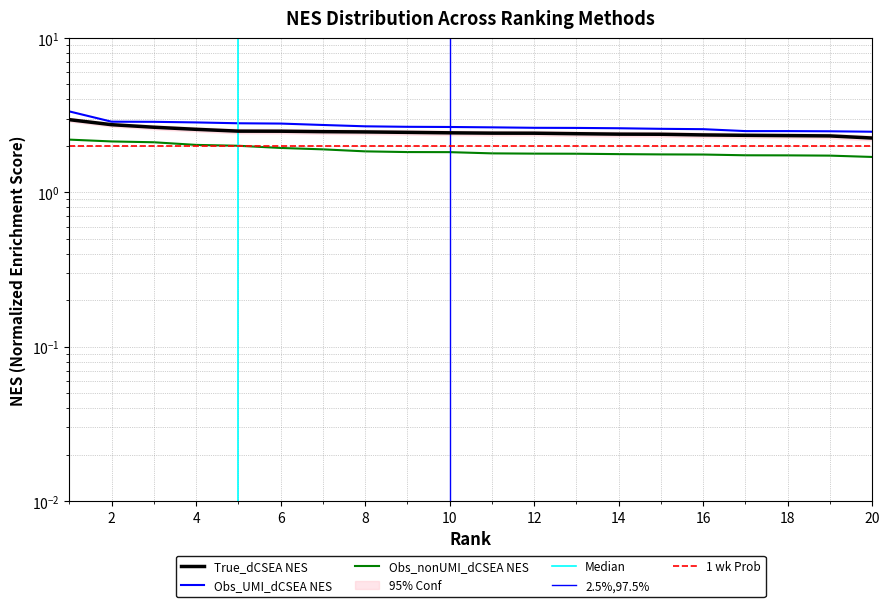

Reading right to left, list all the values displayed in this chart.

True_dCSEA NES: 2.2	2.3	2.3	2.3	2.4	2.4	2.4	2.4	2.4	2.4	2.4	2.4	2.5	2.5	2.5	2.5	2.6	2.6	2.7	3.0
Obs_UMI_dCSEA NES: 2.5	2.5	2.5	2.5	2.6	2.6	2.6	2.6	2.6	2.6	2.6	2.7	2.7	2.7	2.8	2.8	2.8	2.9	2.9	3.3
Obs_nonUMI_dCSEA NES: 1.7	1.7	1.7	1.7	1.8	1.8	1.8	1.8	1.8	1.8	1.8	1.8	1.8	1.9	1.9	2.0	2.0	2.1	2.1	2.2